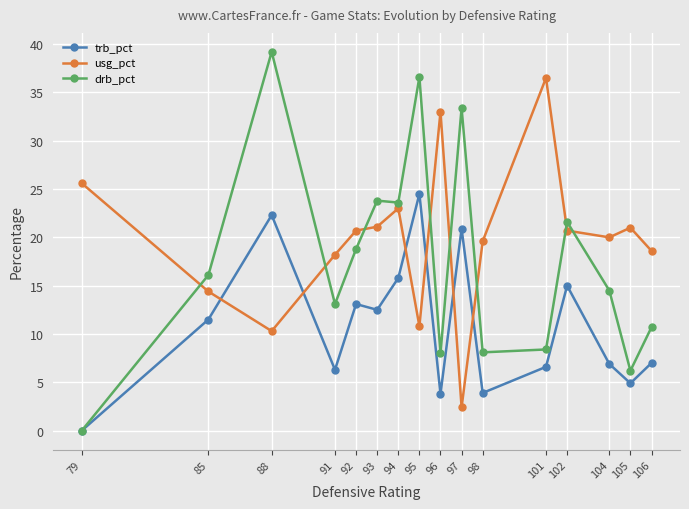

What are all the series names shown in the legend?

trb_pct, usg_pct, drb_pct